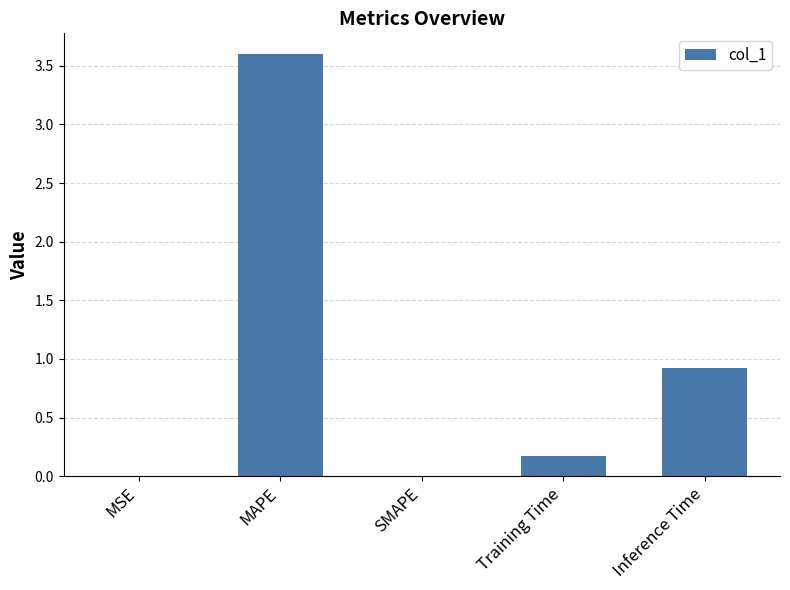

Which label corresponds to the largest value in the chart?

MAPE